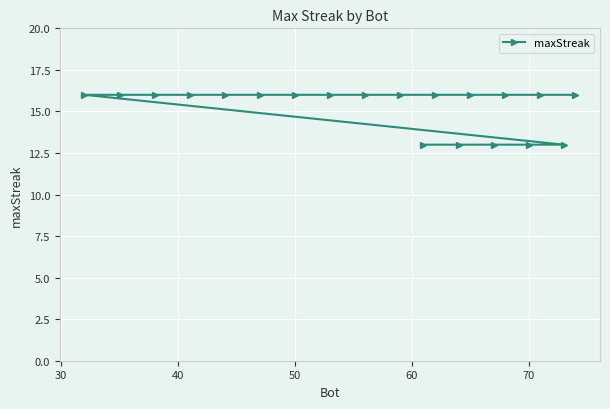

Reading right to left, what are all the values shown in this chart?

16	13	16	13	16	13	16	13	16	13	16	16	16	16	16	16	16	16	16	16